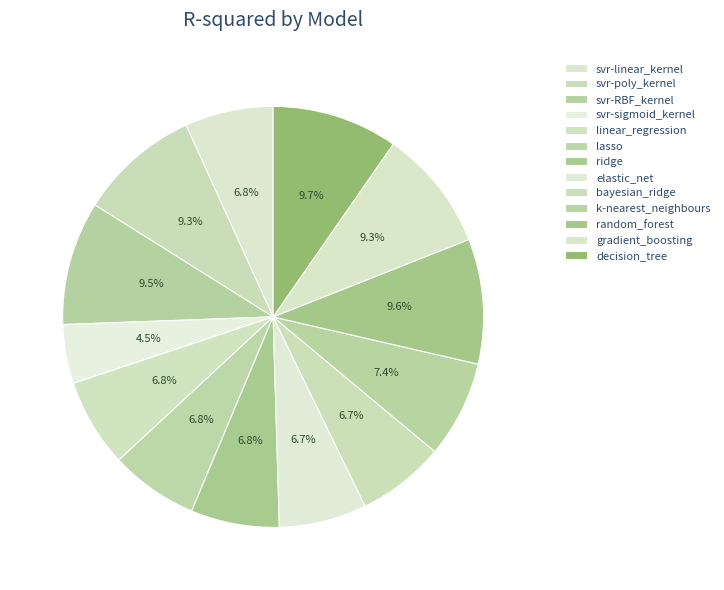

How many slices are in this pie chart?

13